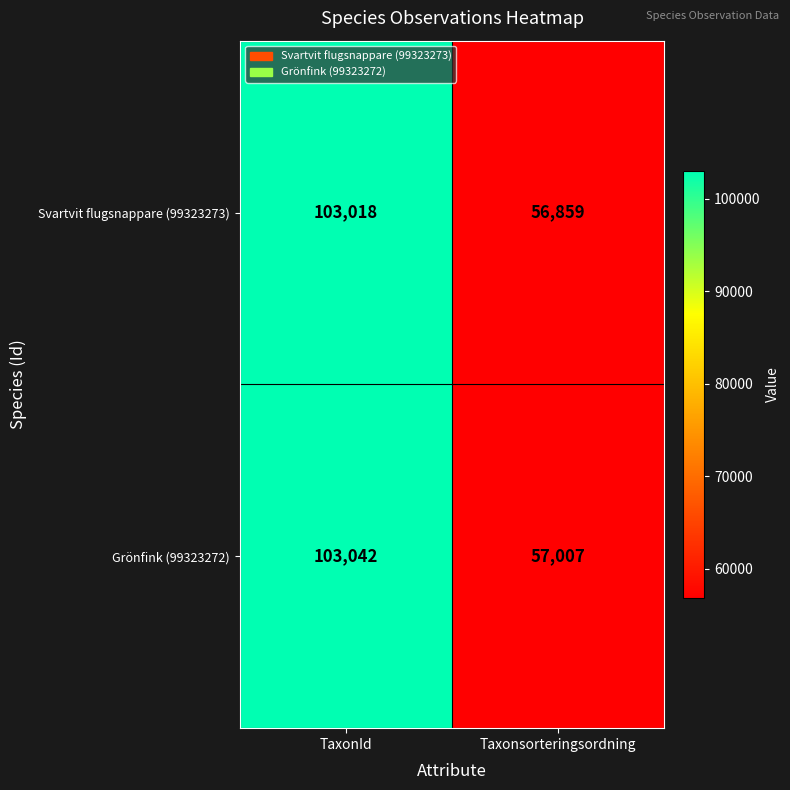

Which series has the largest range (max minus min)?

Svartvit flugsnappare (99323273)